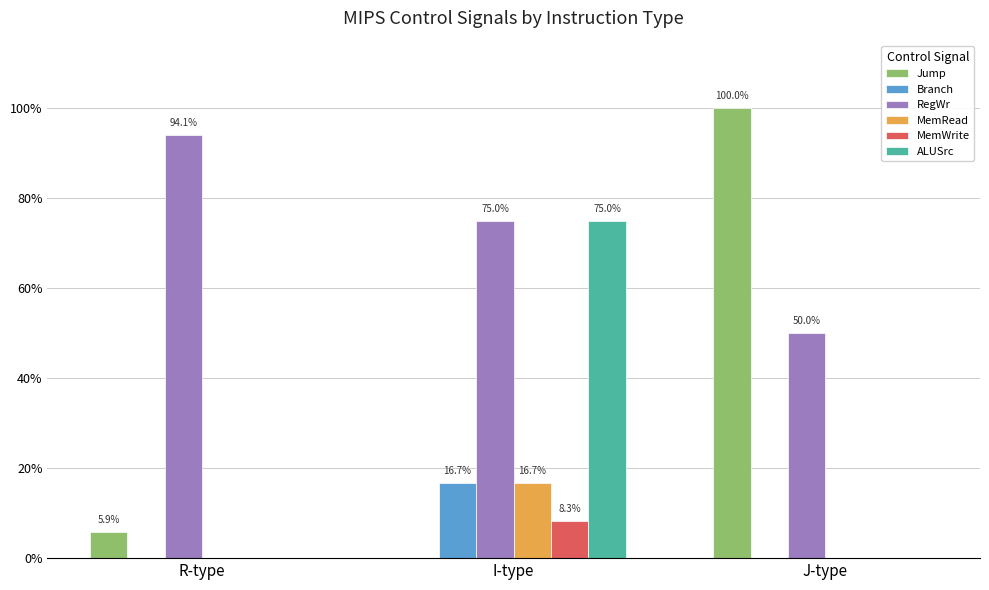

What is the difference between the maximum and minimum values in the Branch series?

0.2